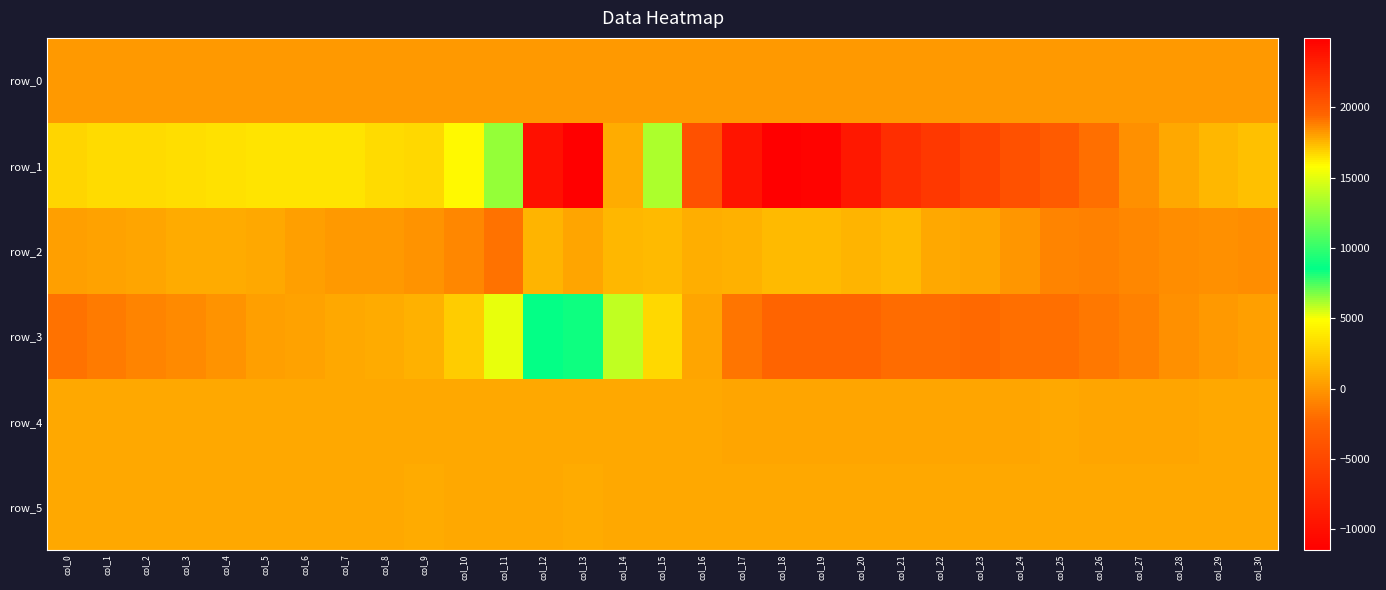

True or false: row_5 has a value of 1317.7 at col_19.

False